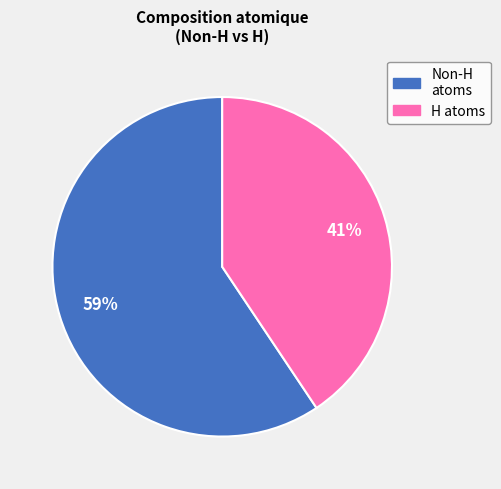

To the nearest percent, what is the average slice percentage?

50%